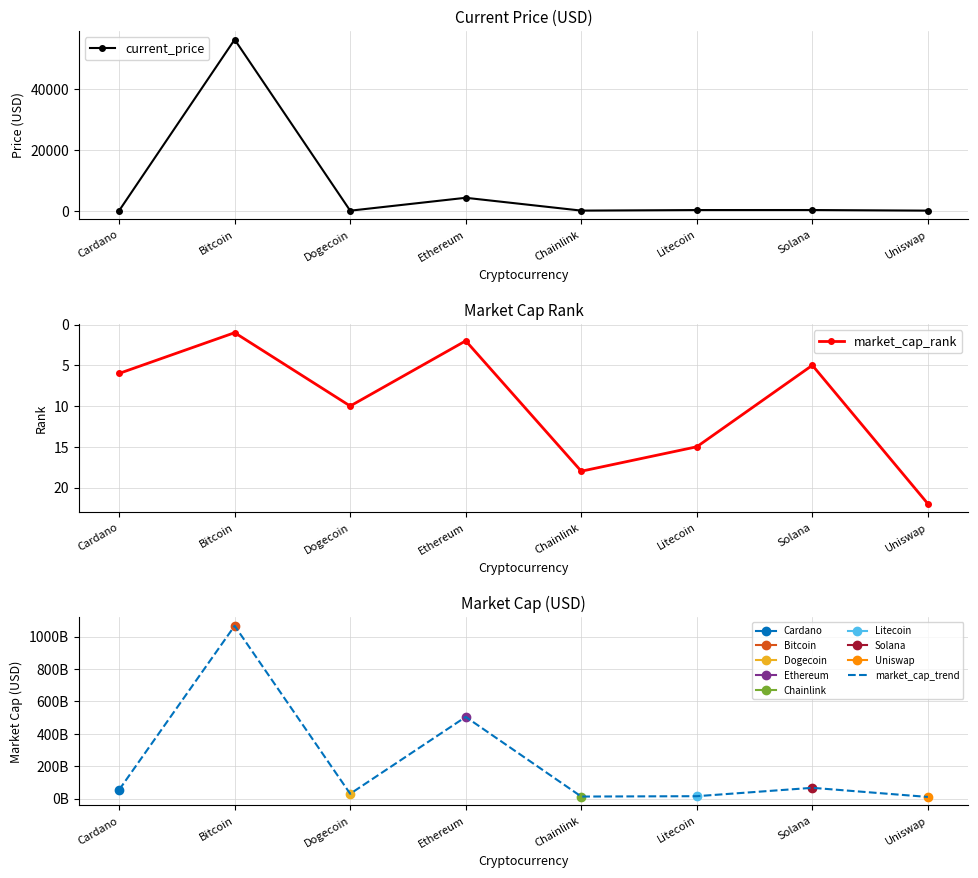

What is the difference between the second highest and second lowest values in the market_cap_trend series?

491517834419.0